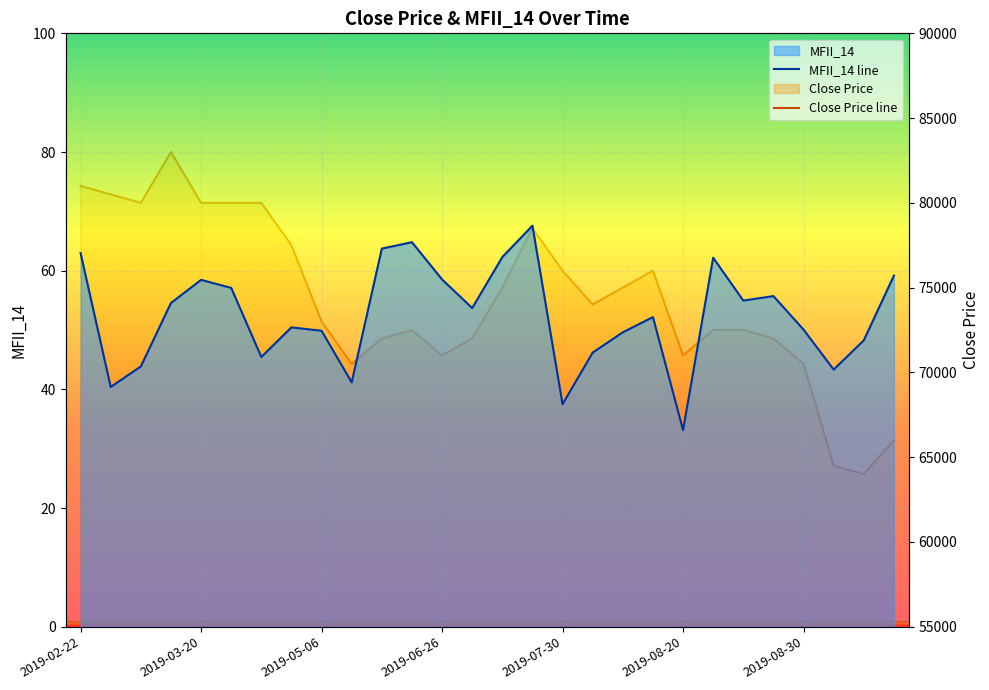

At which category is the sum across all series the highest?

2019-03-14